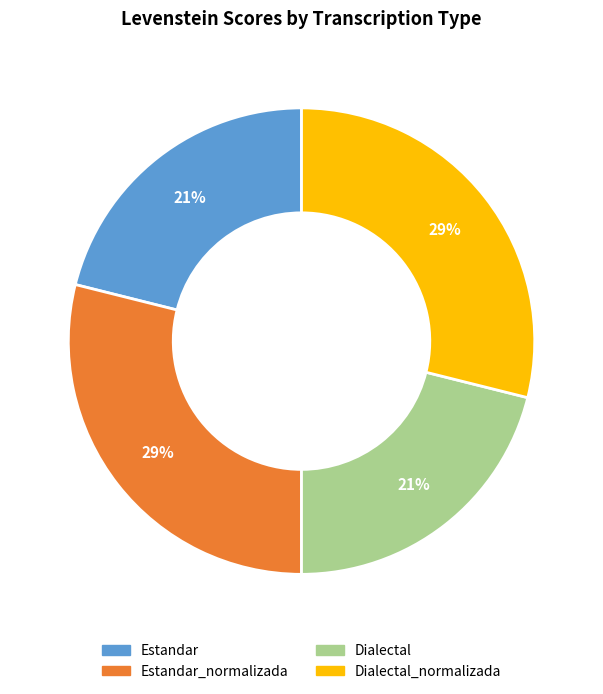

How many segments does this pie chart have?

4